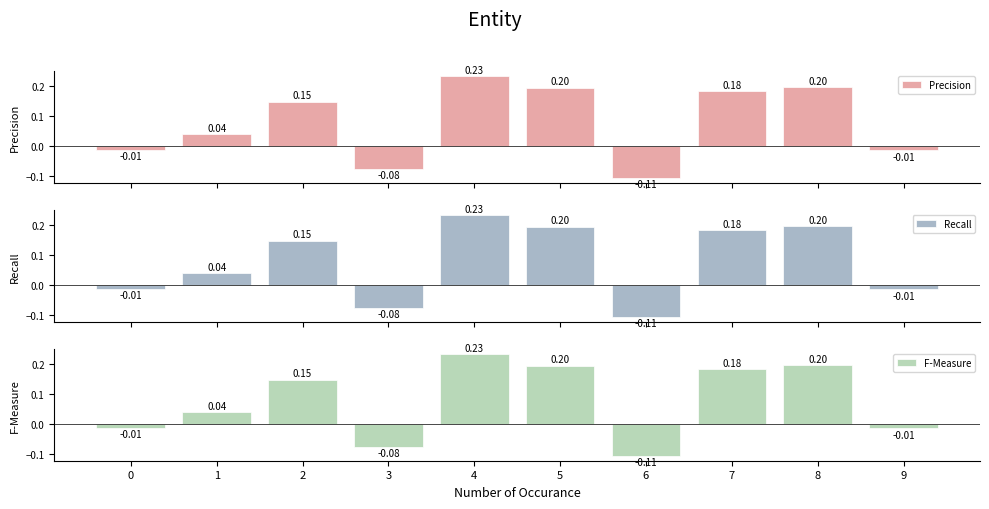

At 4, list the series in order from largest to smallest.

Precision, Recall, F-Measure